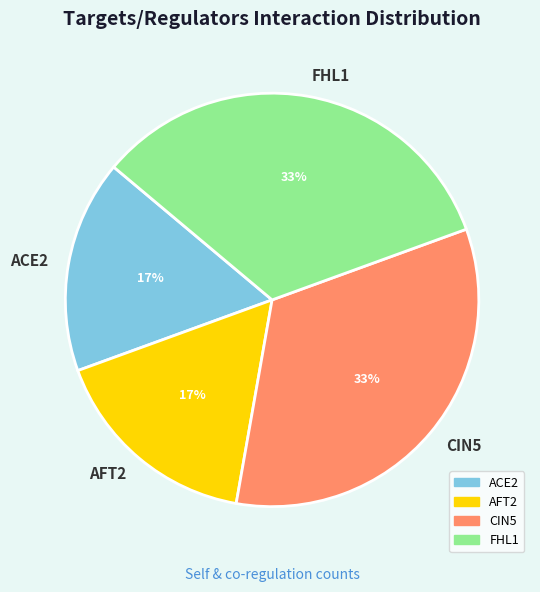

Does any single category account for the majority?

No